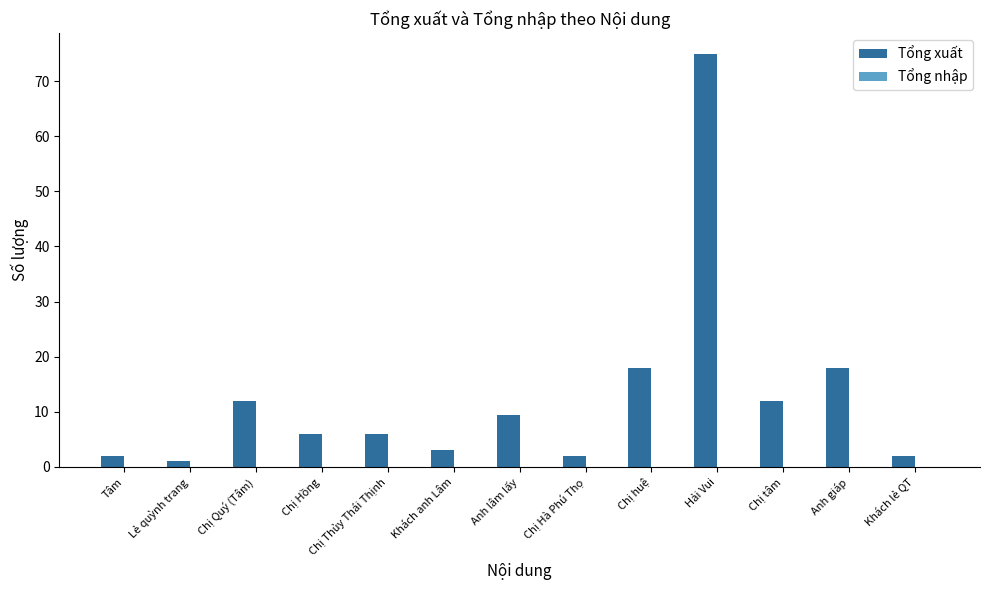

Which category has the highest value across all series?

Hải Vui